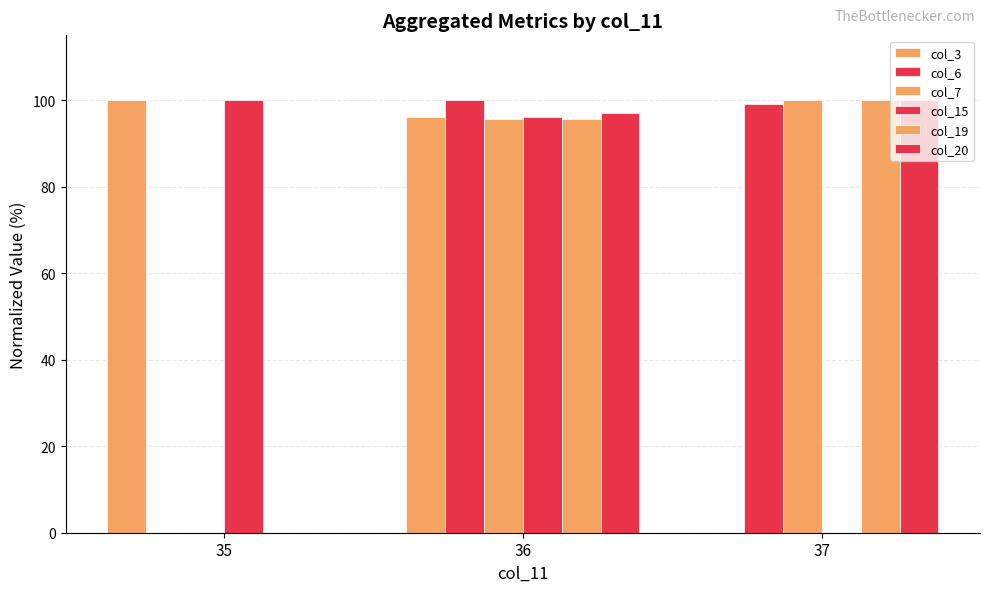

Which has a higher value, 36 or 37?

36